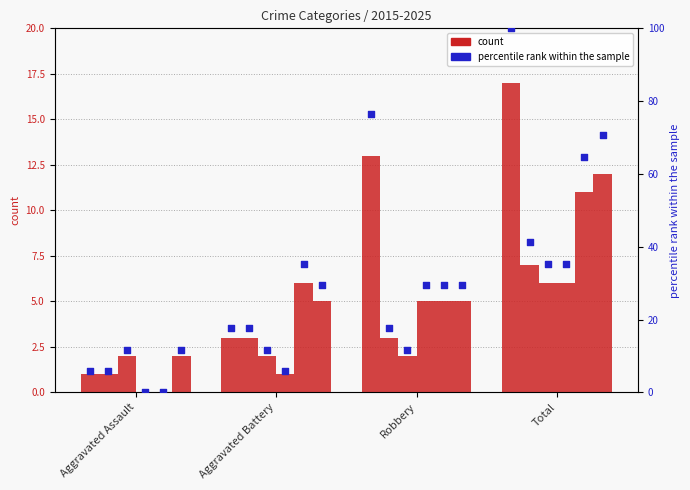

Approximately how many times larger is the value at Robbery compared to Total?

0.8